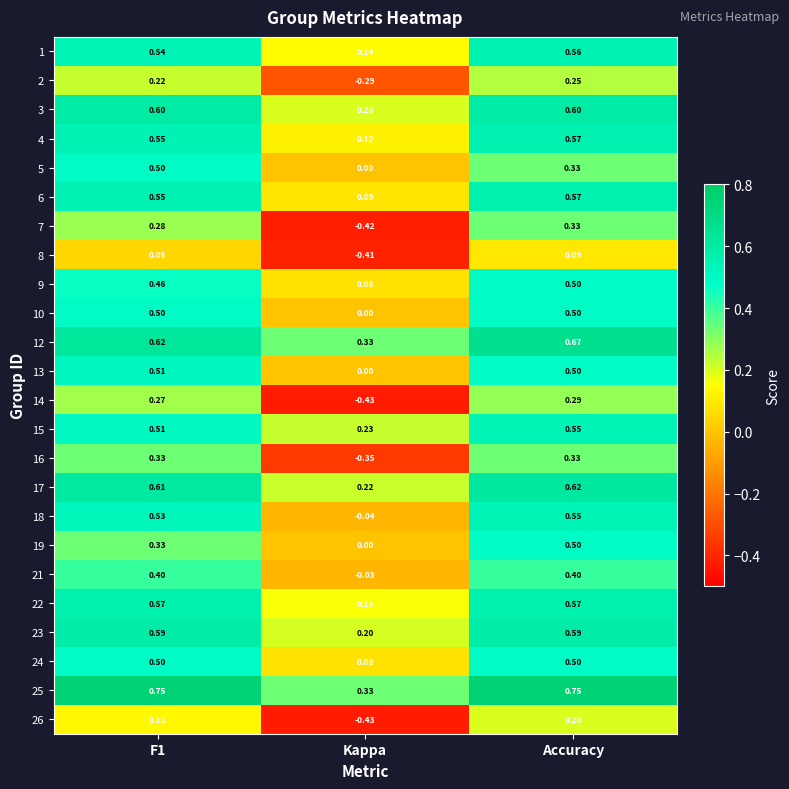

Which category has the lowest value in the 5 series?

Kappa